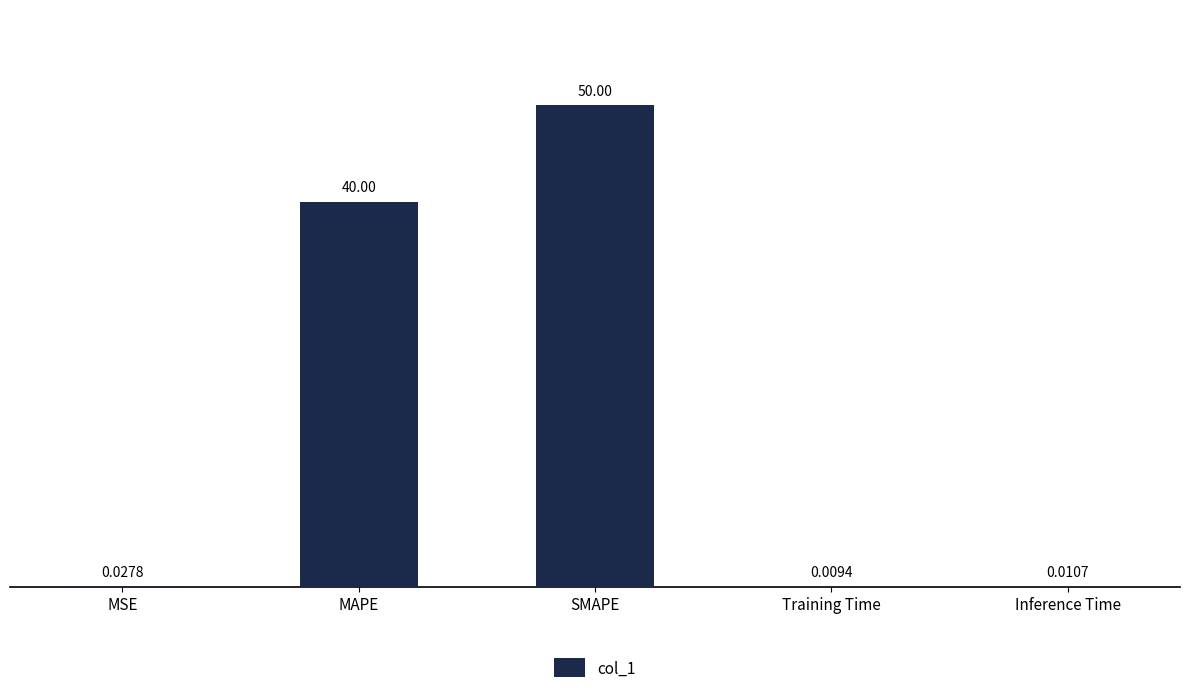

Count the number of data series in this chart.

1